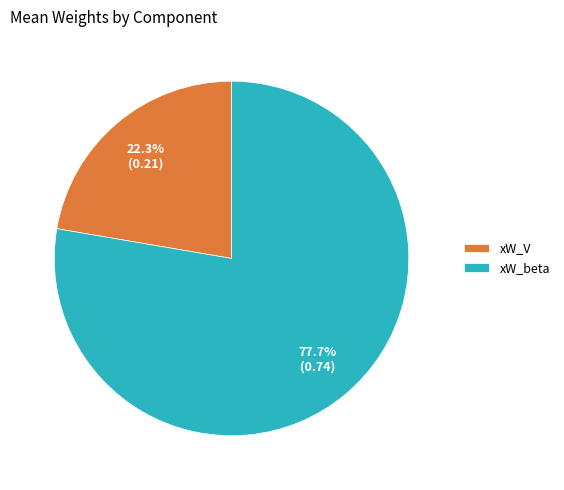

To the nearest percent, what is the combined percentage of xW_V and xW_beta?

100%